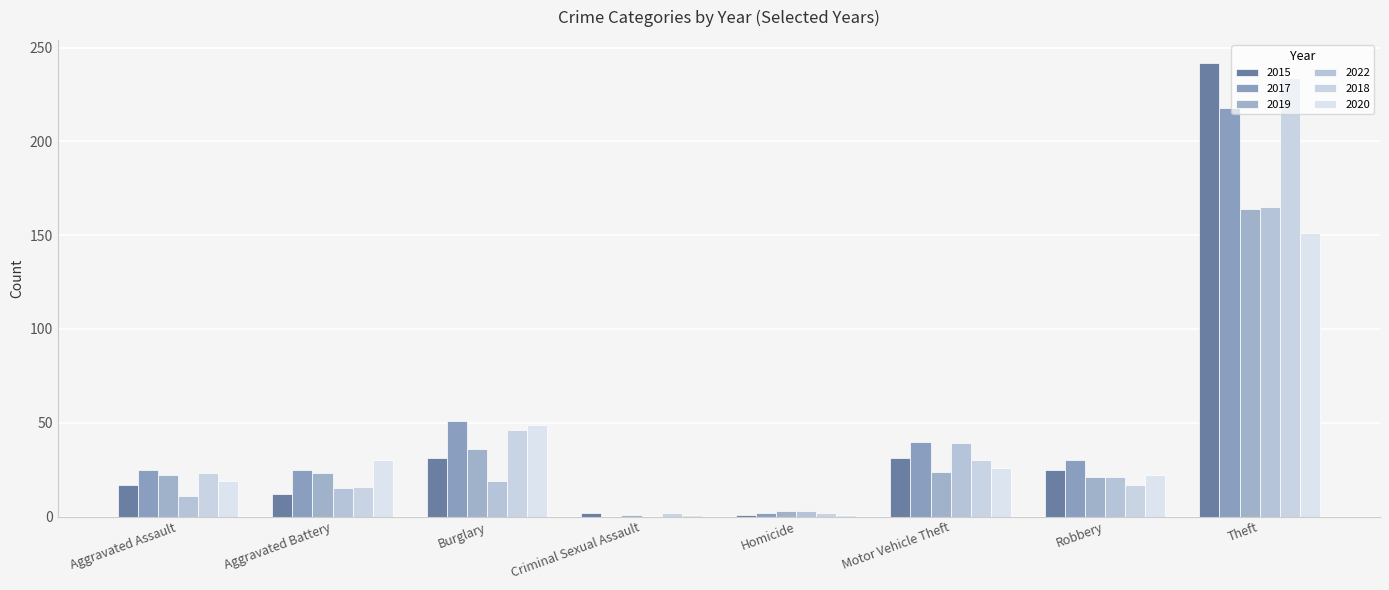

What is the value of the 2020 bar at the 4th from the left?

1